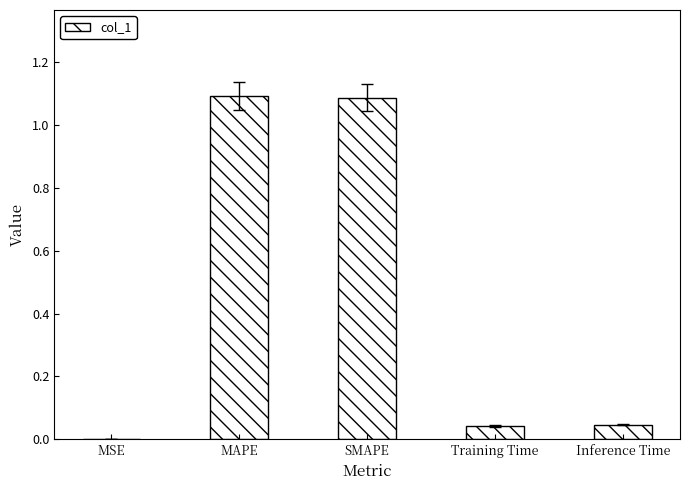

Between Training Time and MAPE, which is larger?

MAPE